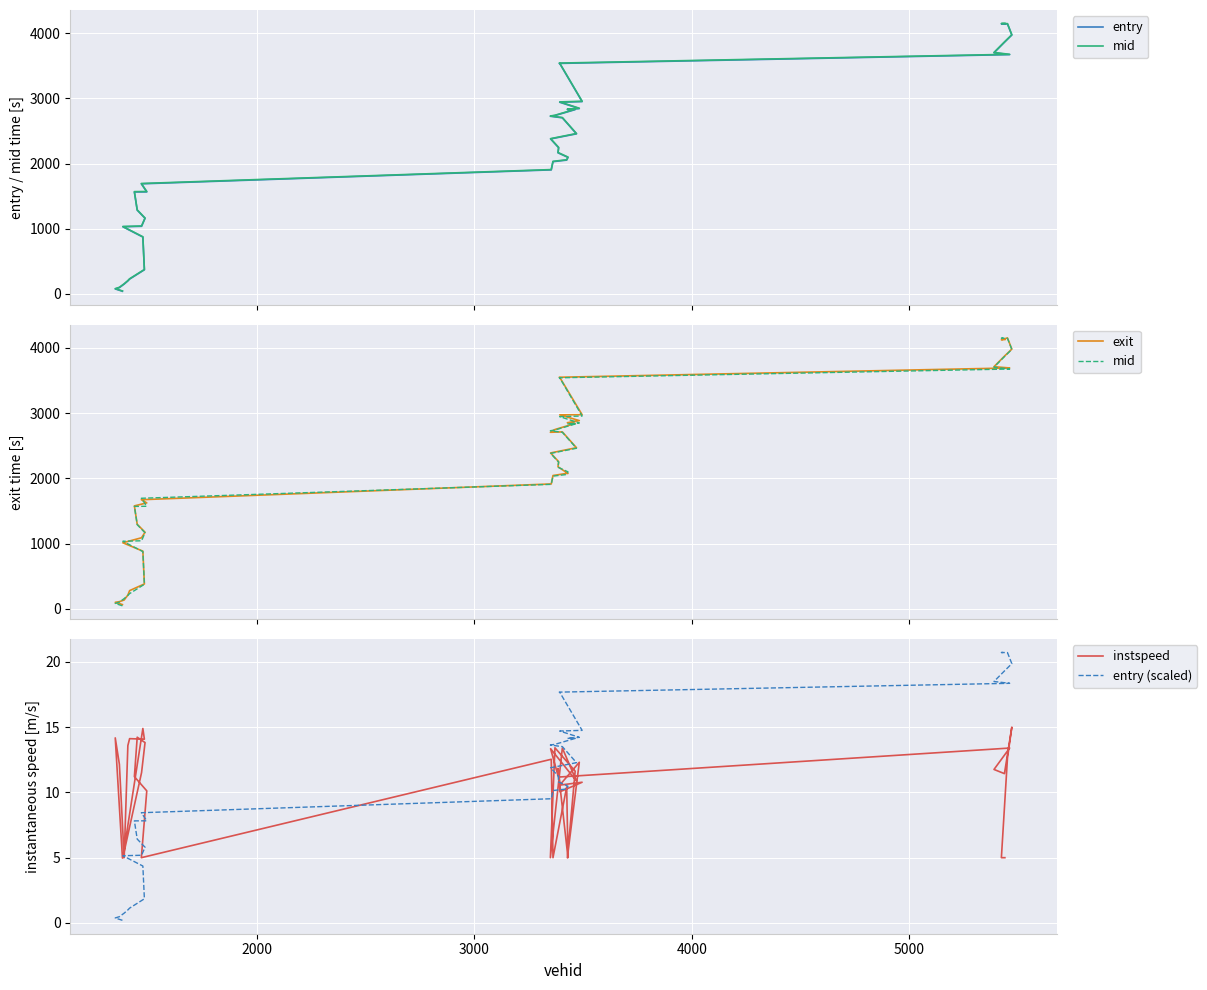

Which series ends up on top after the final intersection of mid and exit?

mid